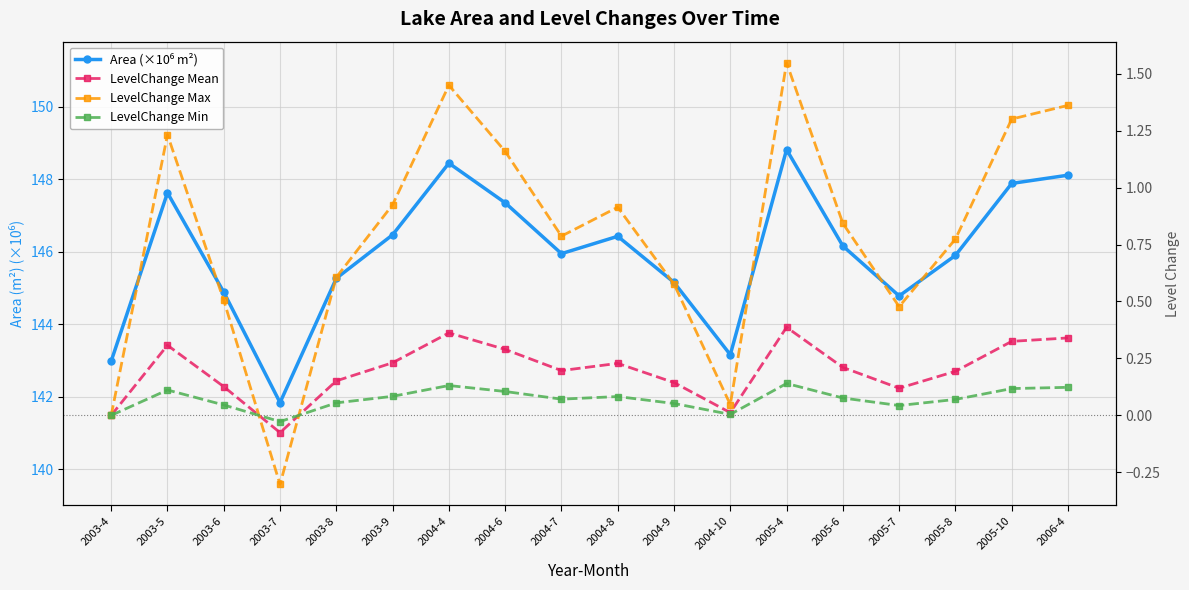

True or false: LevelChange Max and LevelChange Mean cross at least once.

True